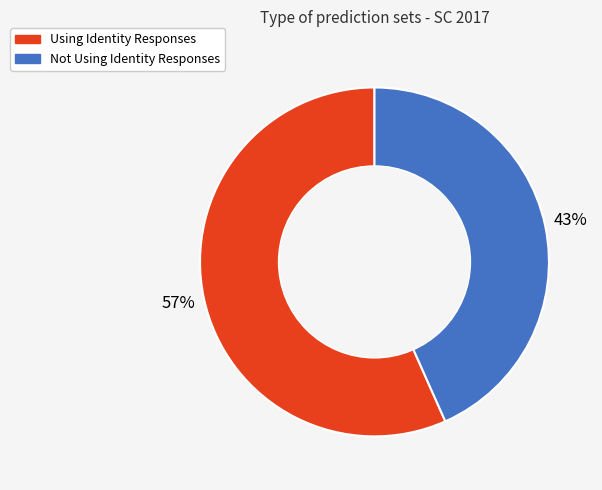

Rank the categories by value from lowest to highest.

Not Using Identity Responses, Using Identity Responses